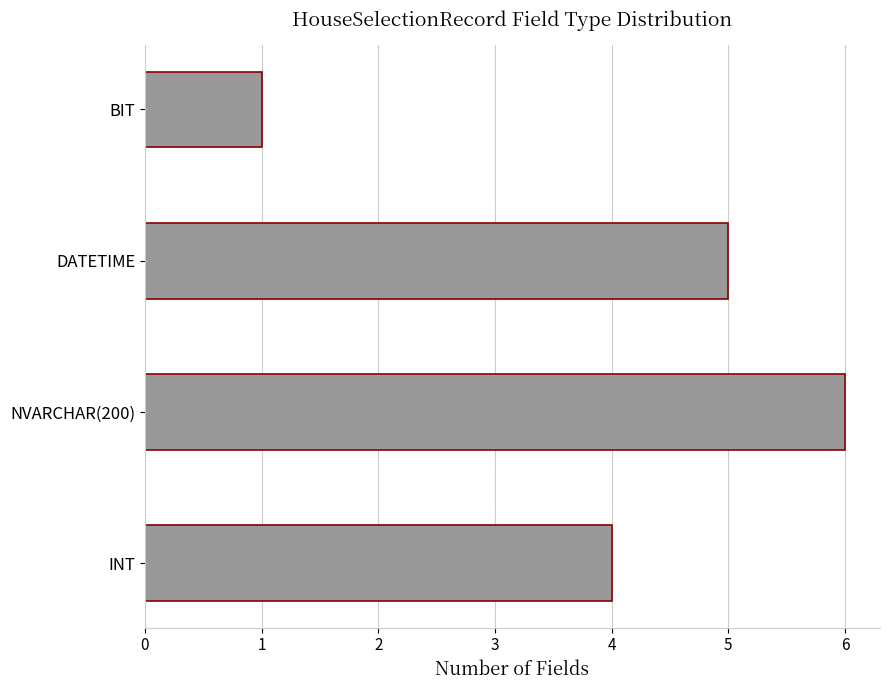

What is the average value?

4